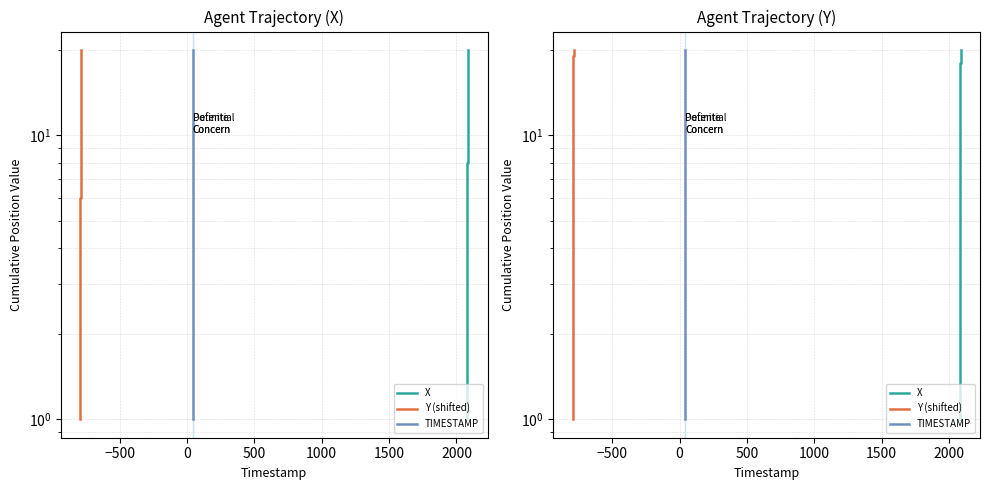

What is the value of the TIMESTAMP point at the 17th from the left?

17